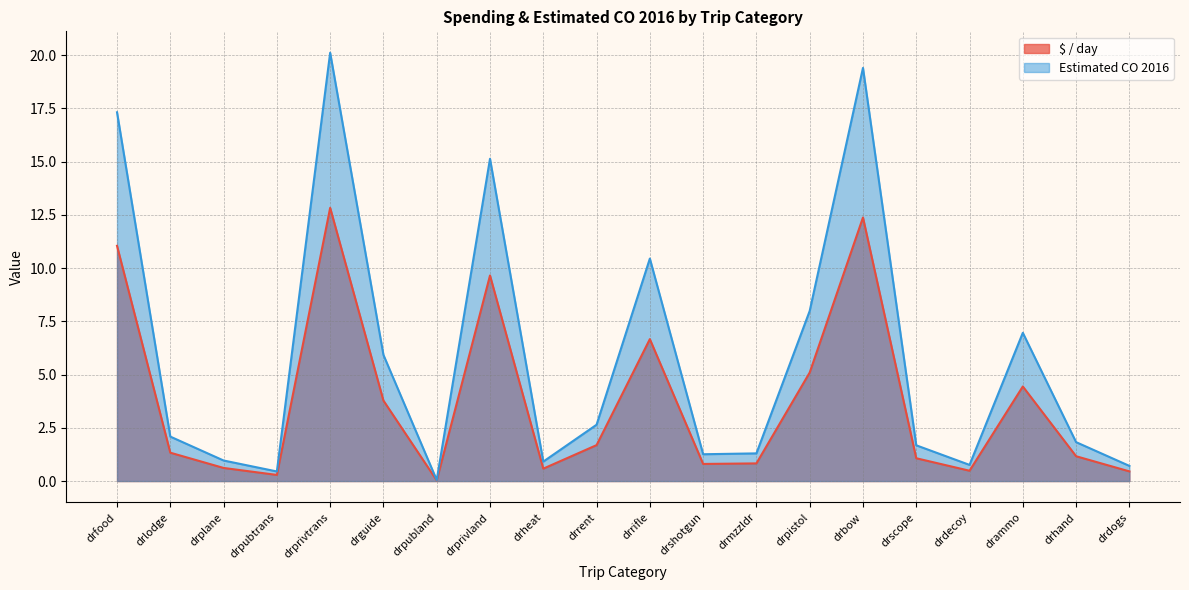

At which category does $ / day reach its first local valley?

drpubtrans